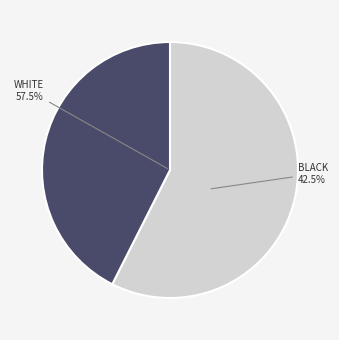

To the nearest percent, what is the average slice percentage?

50%